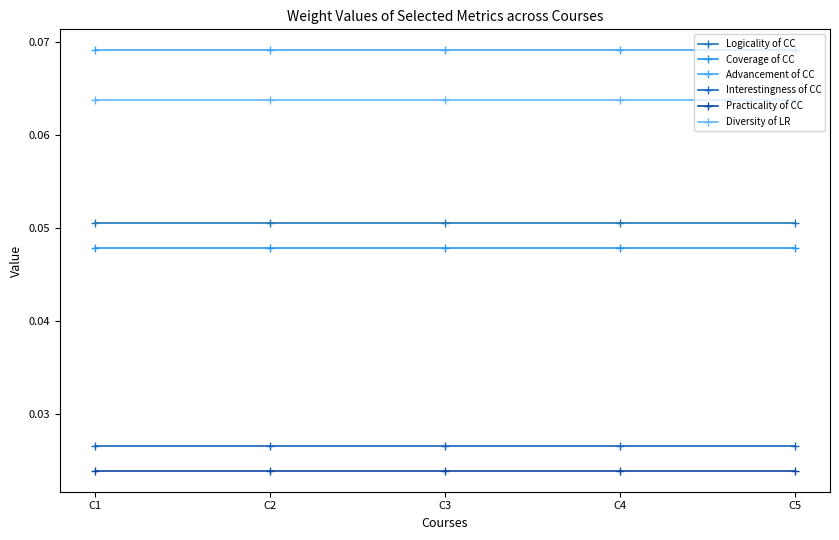

What is the sum of the Logicality of CC values at C1 and C5?

0.1